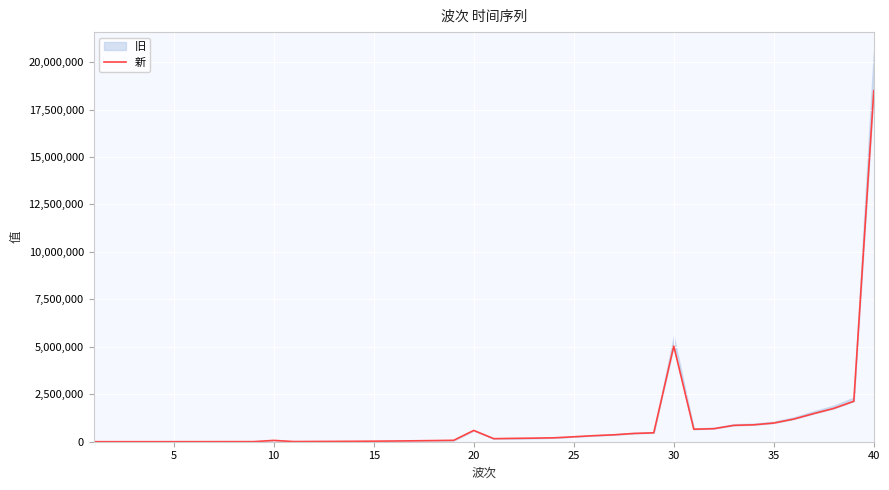

What is the minimum value shown in the chart?

476